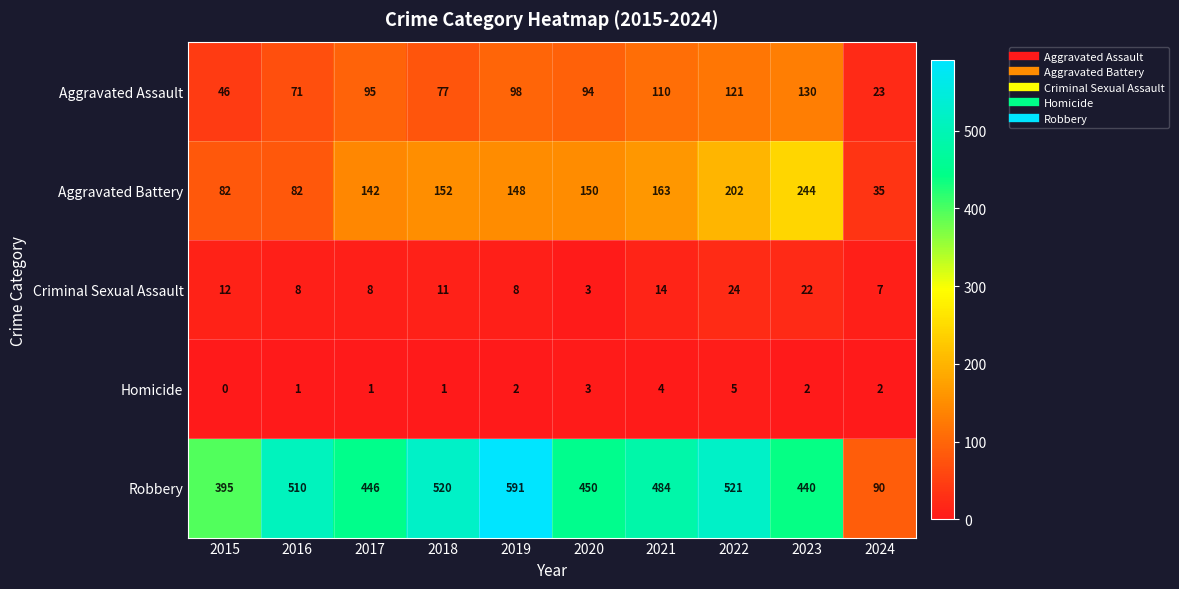

What is the total value across all series at 2024?

157